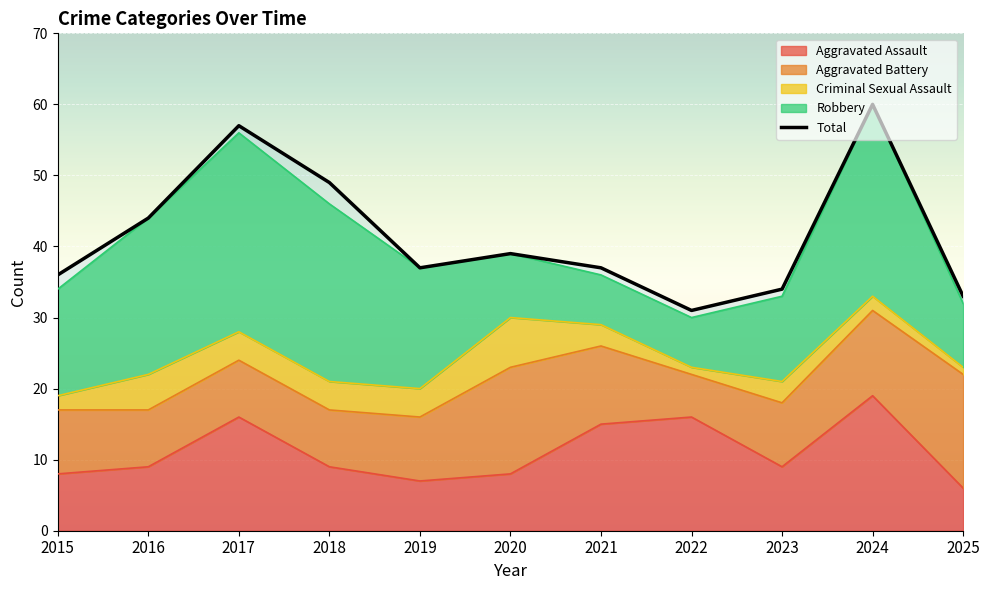

At which category does the chart reach its minimum across all series?

2022